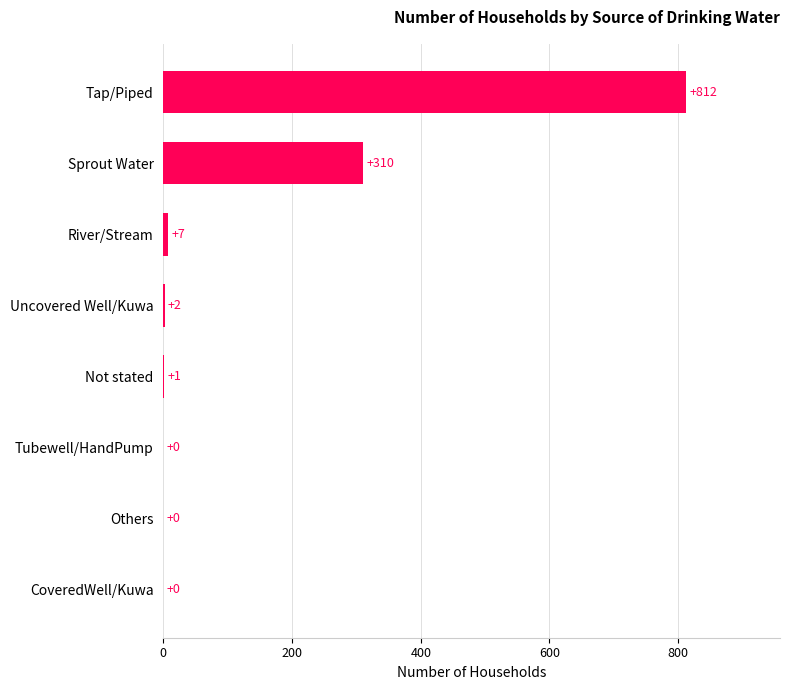

Reading top to bottom, extract all data points from this chart.

Tap/Piped=812	Sprout Water=310	River/Stream=7	Uncovered Well/Kuwa=2	Not stated=1	Tubewell/HandPump=0	Others=0	CoveredWell/Kuwa=0